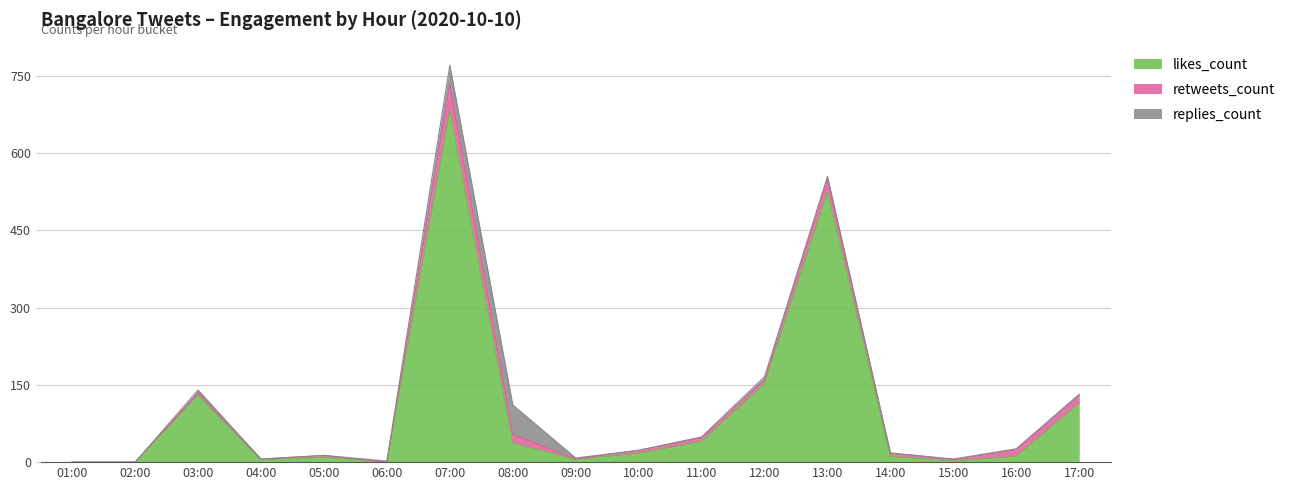

What is the difference between the likes_count values at 09:00 and 03:00?

125